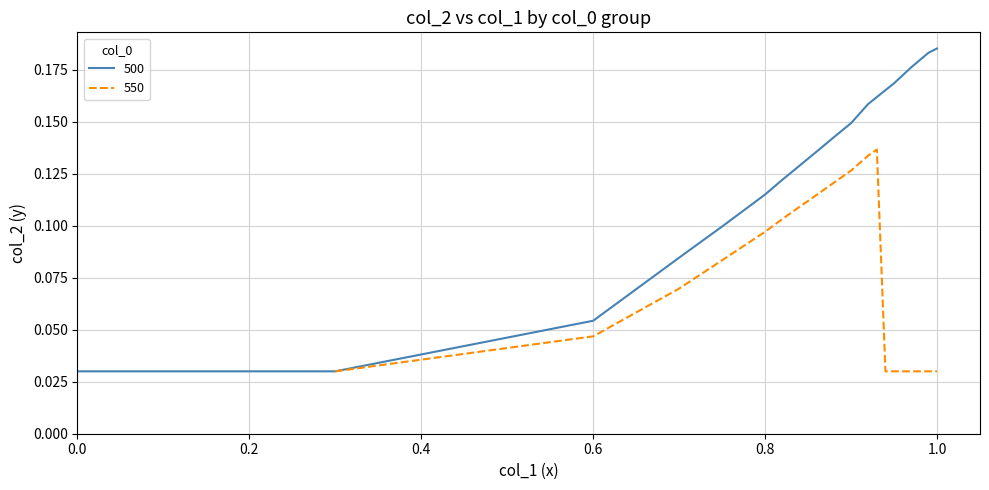

What is the value of the 500 point at the 24th from the left?

0.2